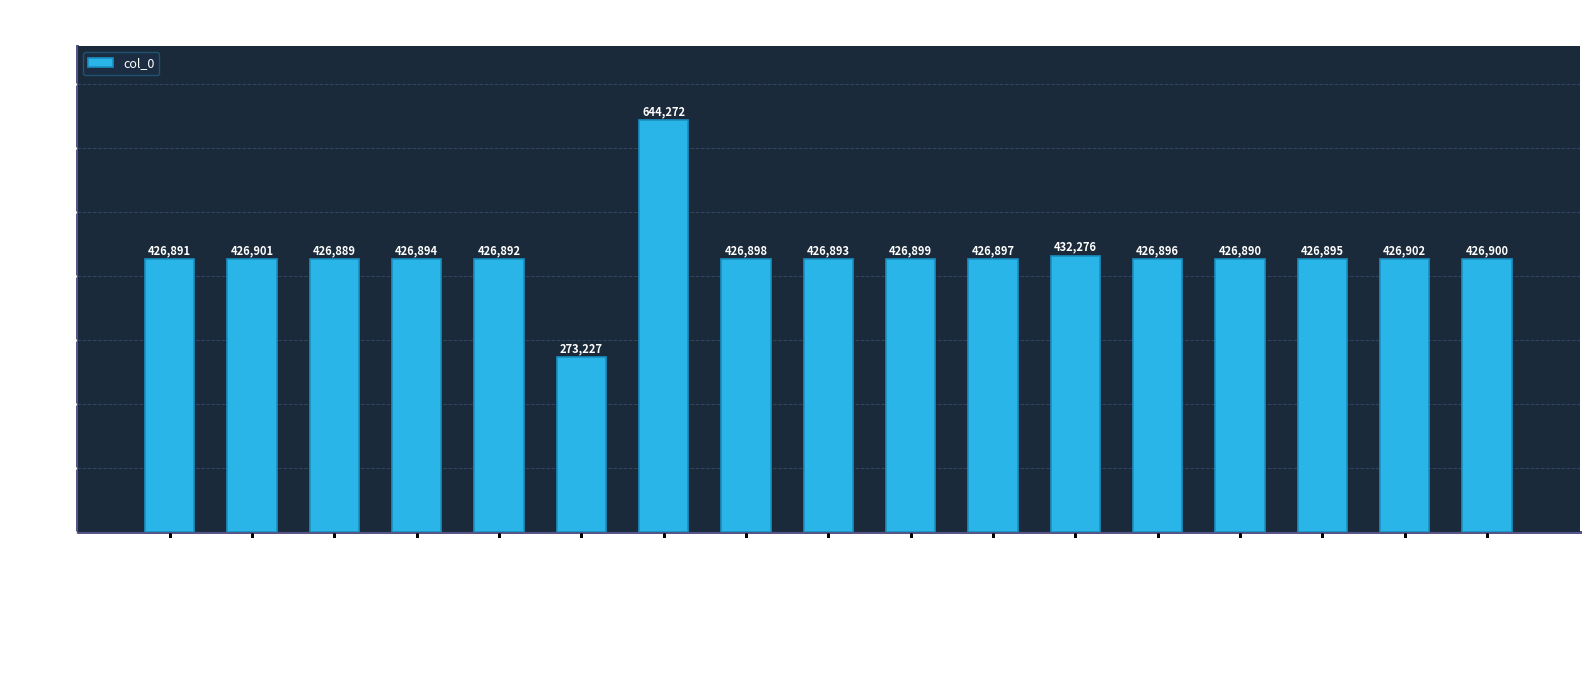

Rank the categories by value from highest to lowest.

监斋诗赠毛起宗, 阳朔舟中戏集简斋诗赠友村谷雏, 其十四, 其十三, 其十二, 其十一, 其十, 其九, 其八, 其七, 其六, 其五, 其四, 其三, 其二, 其一, 阳朔舟中戏集简斋诗赠友村谷雏